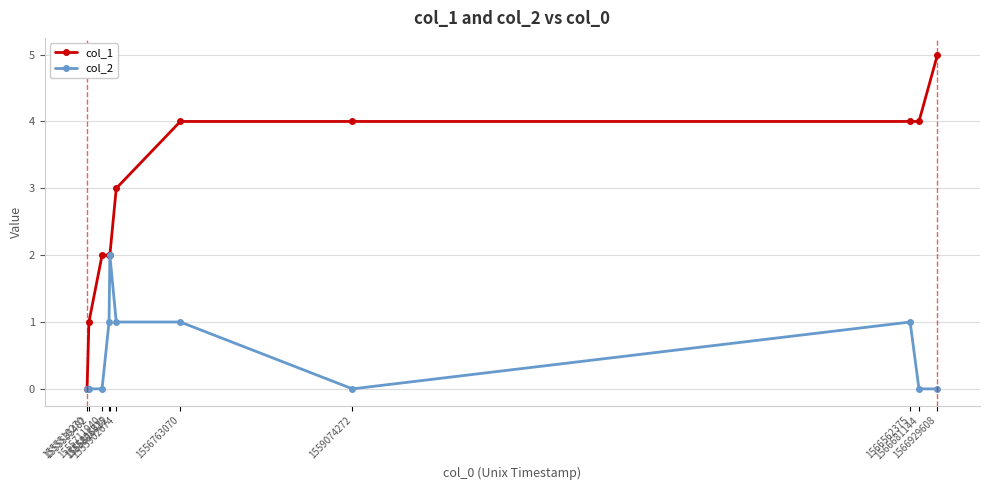

The value of col_1 at 1566681144 is 5. True or false?

False